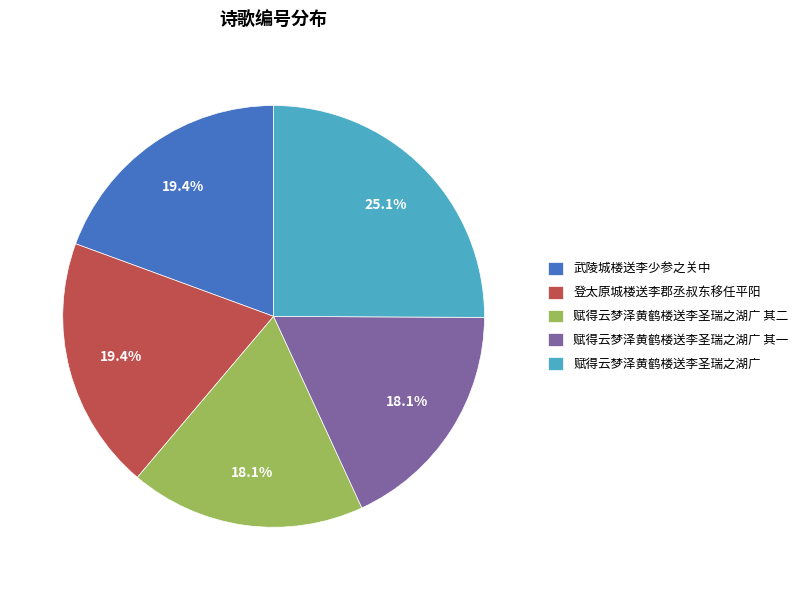

How many slices are in this pie chart?

5